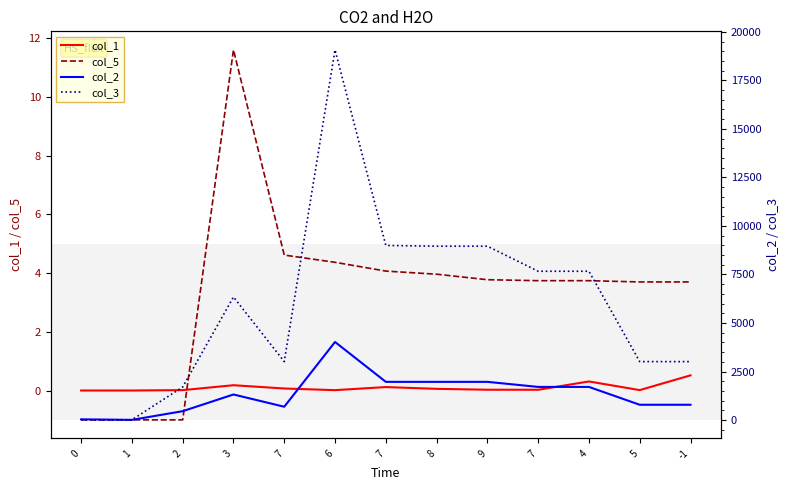

How many intersections are there between col_2 and col_3?

1